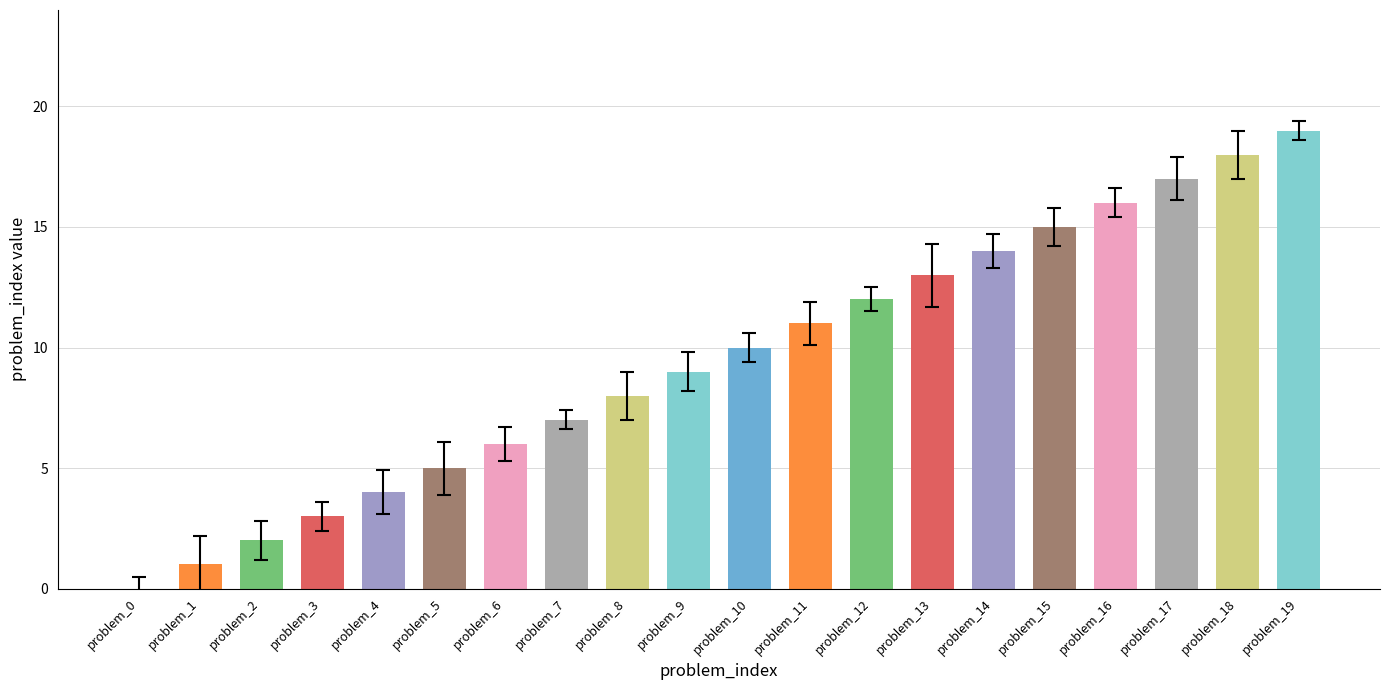

What is the sum of all values?

190